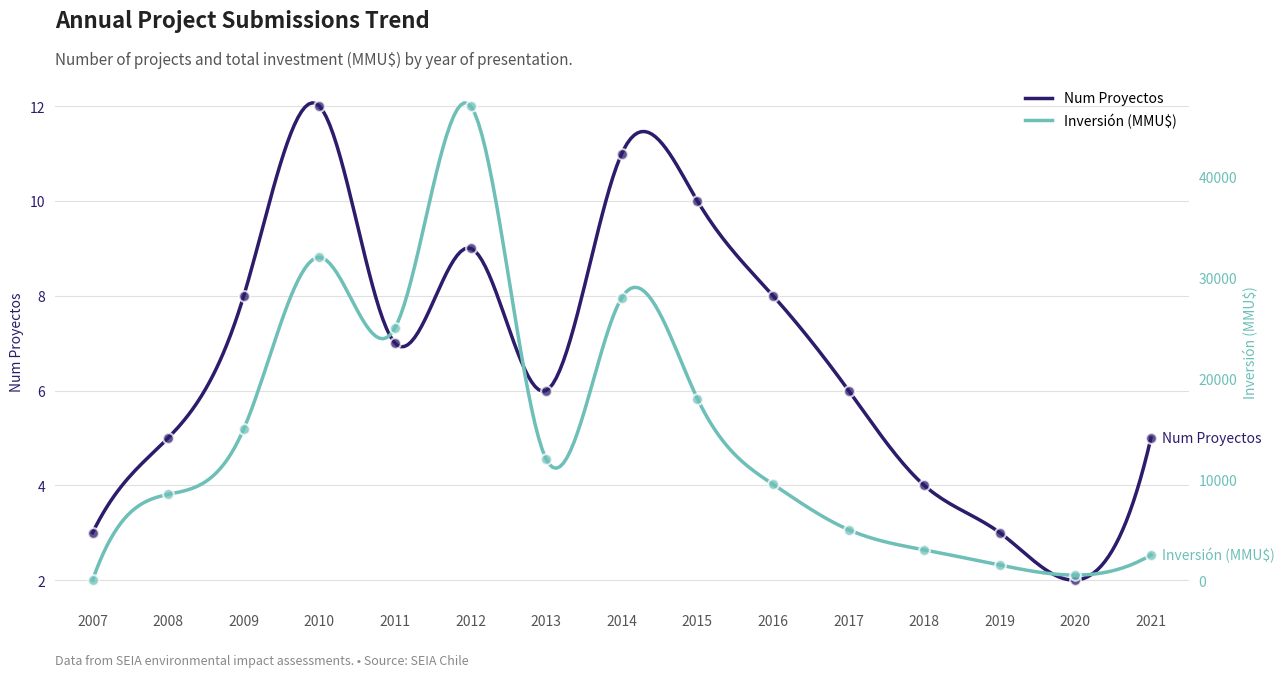

Which series reaches the minimum Y coordinate?

Inversión (MMU$)